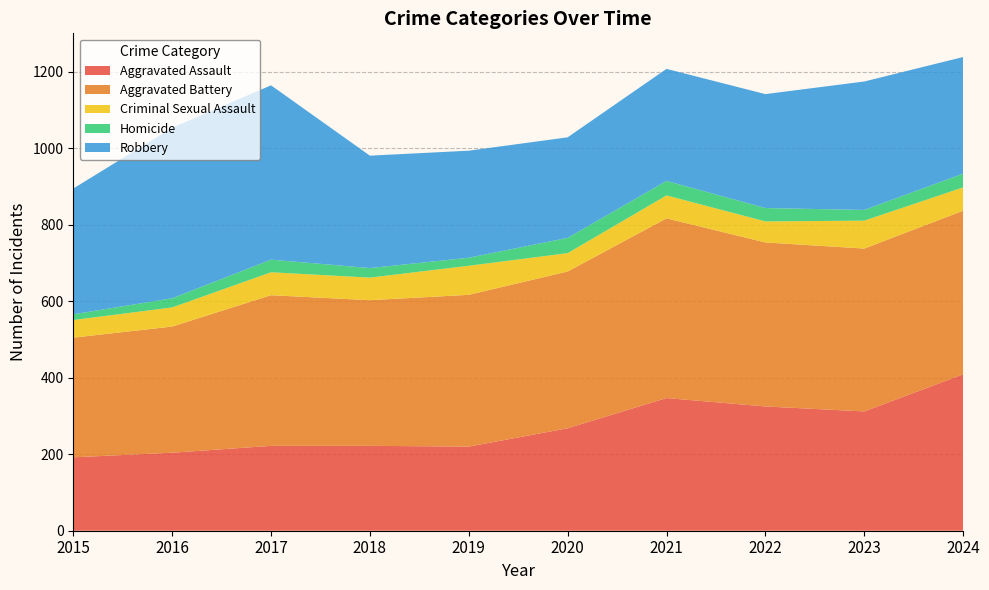

Reading left to right, extract all data points from this chart.

Aggravated Assault: 192	204	222	222	220	268	347	325	312	409
Aggravated Battery: 313	330	394	381	397	410	470	429	426	428
Criminal Sexual Assault: 46	50	60	59	76	48	60	55	73	61
Homicide: 15	24	33	25	21	40	38	35	28	36
Robbery: 329	446	456	294	280	263	293	298	336	305